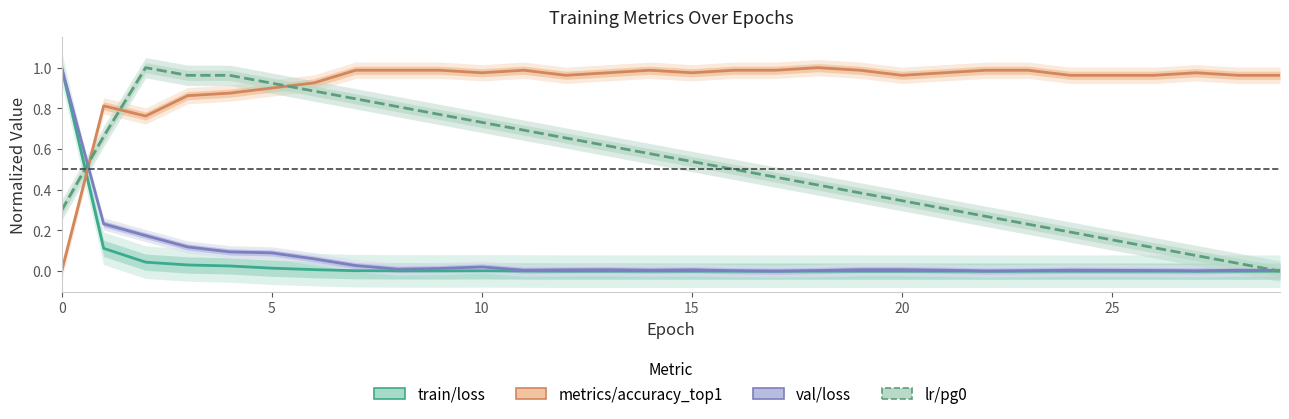

Does the chart display data point markers on the line(s)?

No